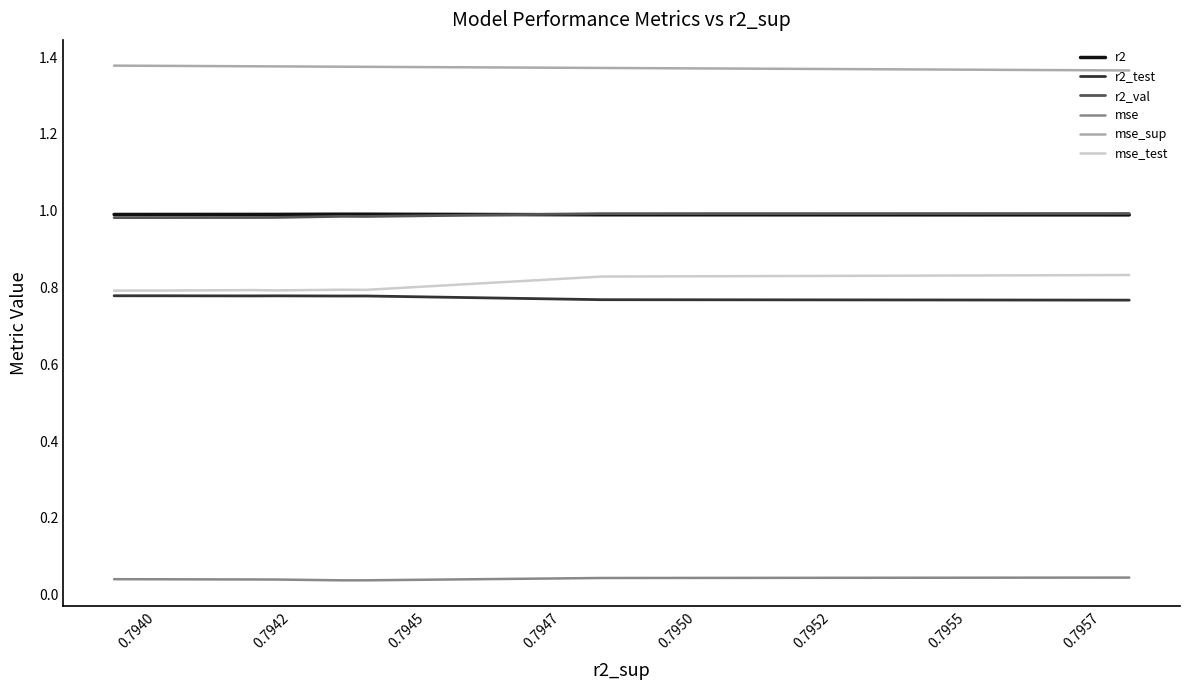

True or false: mse_sup and r2_val intersect in this chart.

False